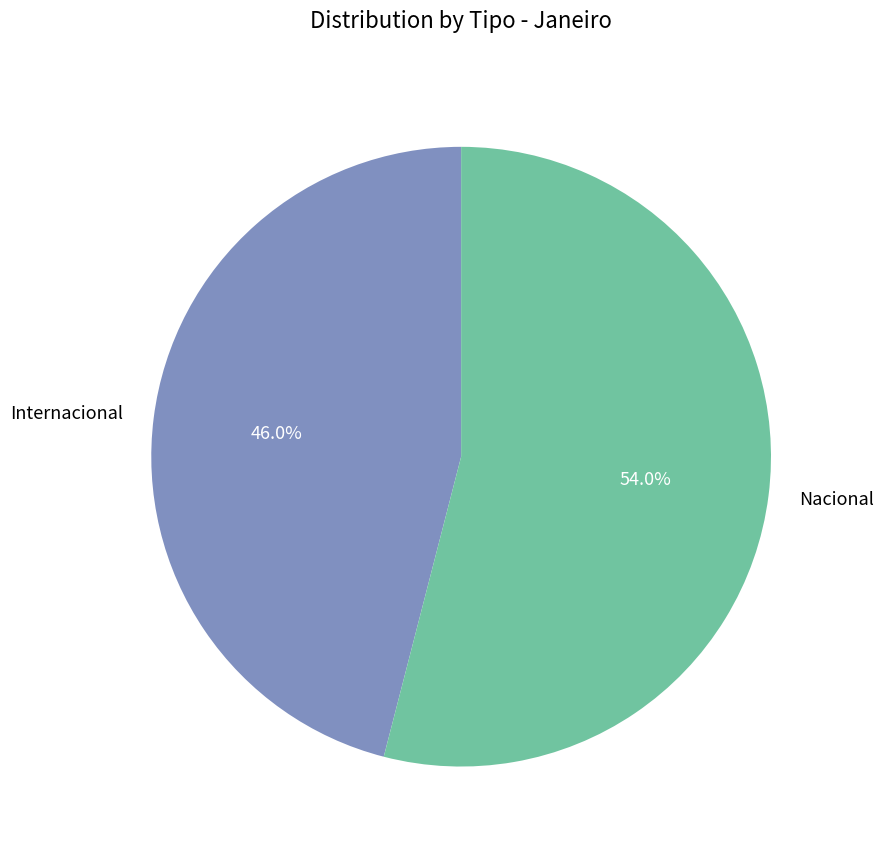

Does Nacional represent more than half of the total?

Yes